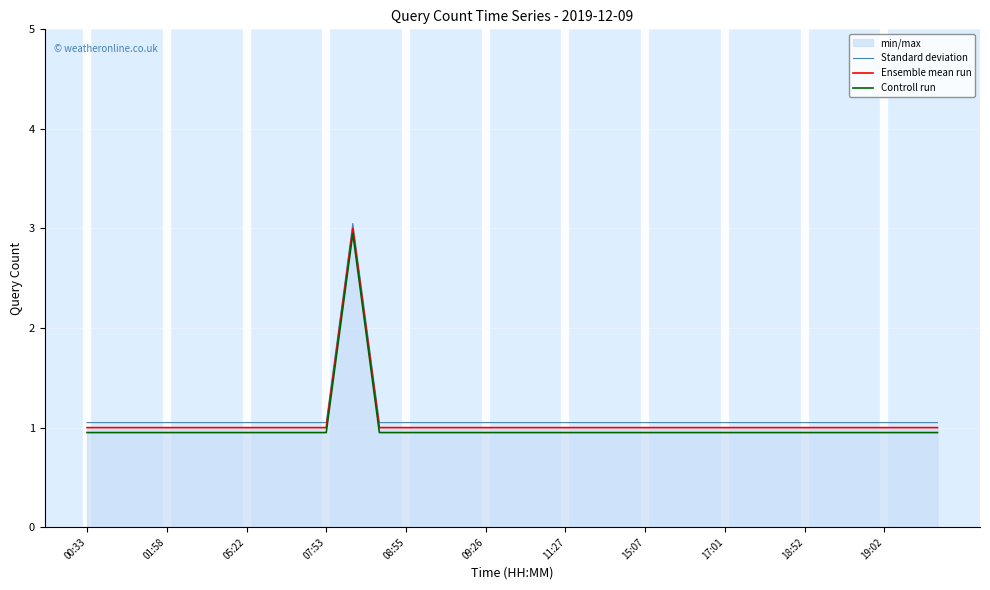

List the series in order of their peak value, lowest first.

Controll run, Ensemble mean run, Standard deviation